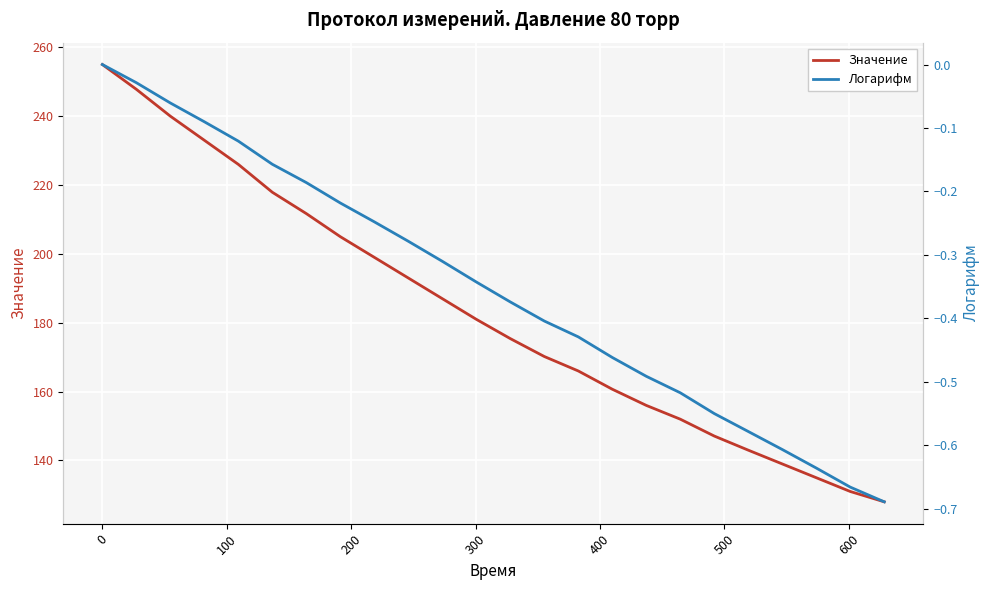

What is the difference between the maximum and minimum values in the Логарифм series?

0.7